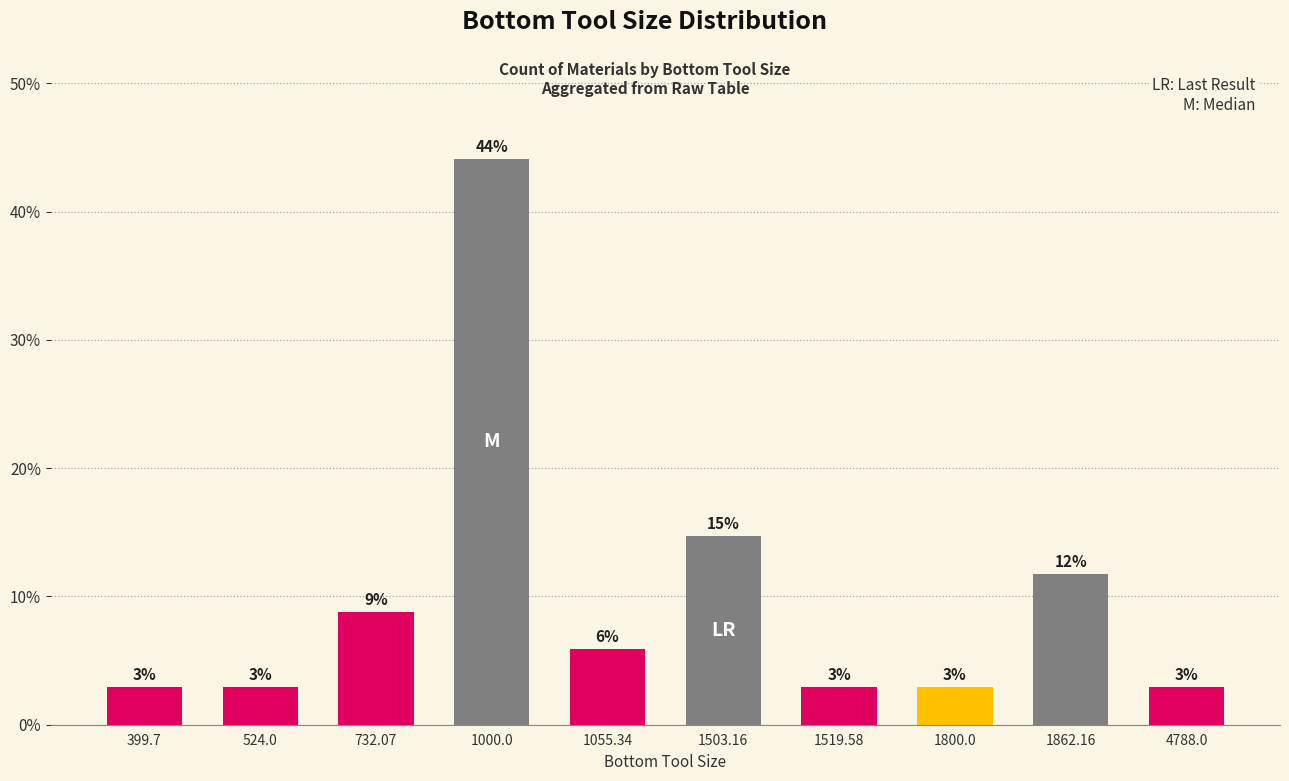

Does the chart contain any negative values?

No